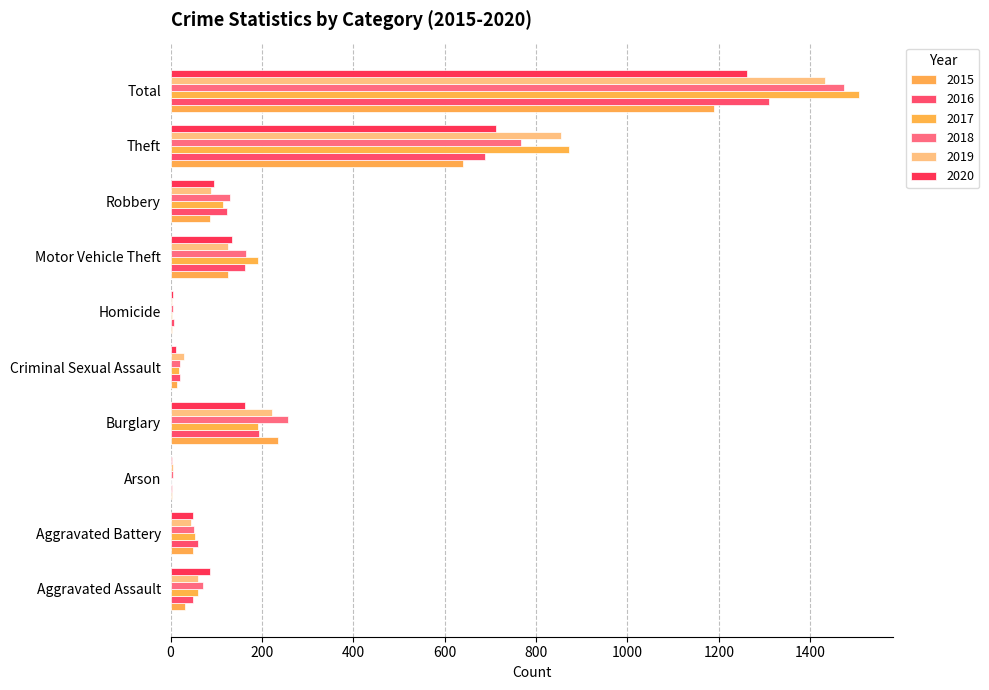

What is the greatest value displayed?

1506